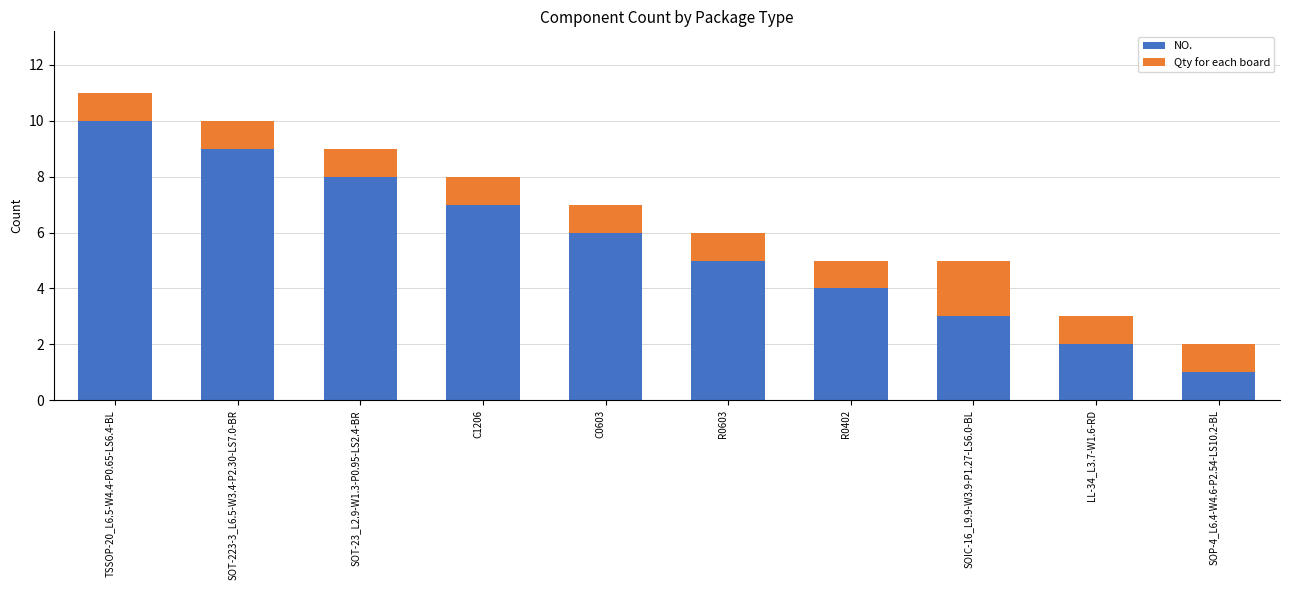

What is the value of the NO. bar at the 8th from the left?

3